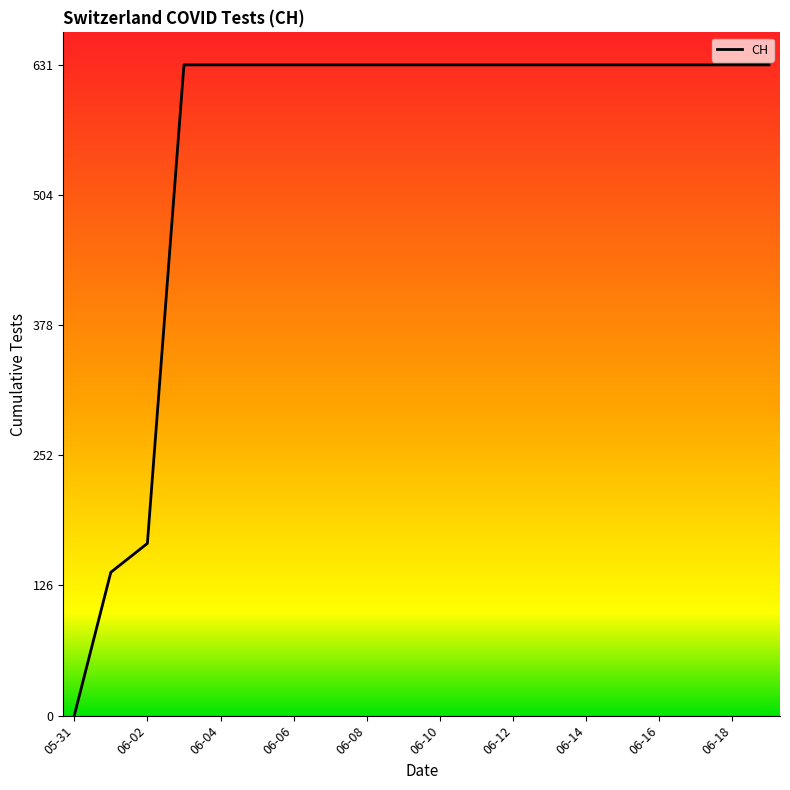

What is the difference between the maximum and minimum values?

631